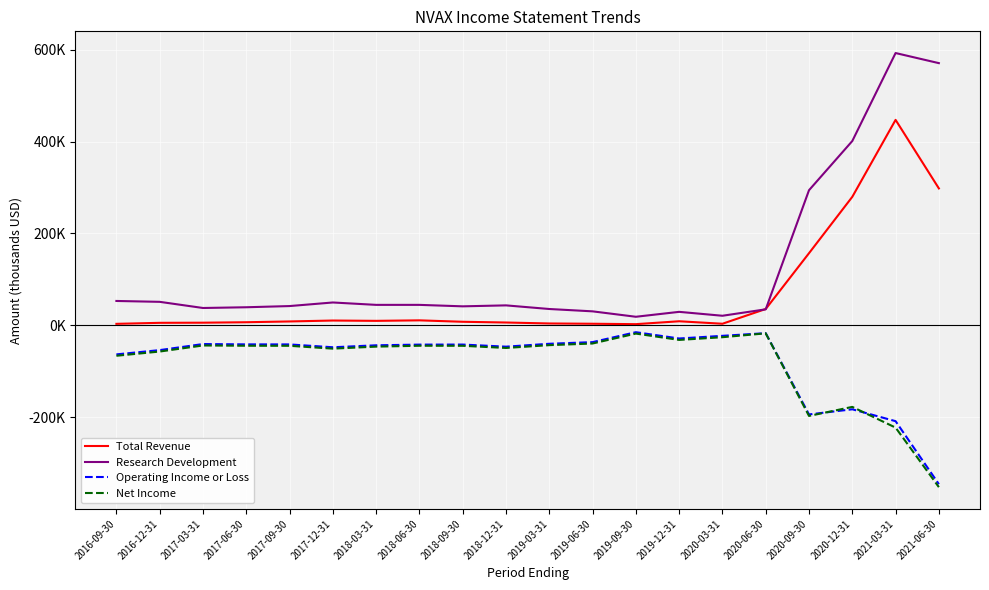

Is this an area chart (filled region under the line)?

No